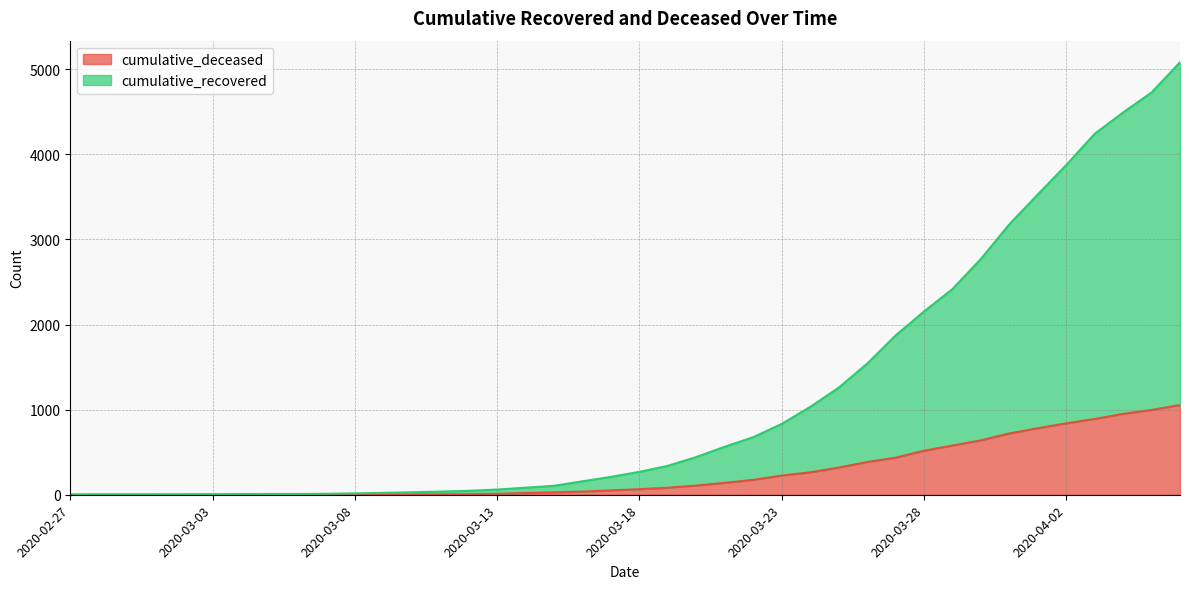

Reading left to right, list all the values displayed in this chart.

cumulative_recovered: 2020-02-27=3	2020-02-28=4	2020-02-29=4	2020-03-01=4	2020-03-02=5	2020-03-03=6	2020-03-04=8	2020-03-05=9	2020-03-06=9	2020-03-07=11	2020-03-08=16	2020-03-09=22	2020-03-10=29	2020-03-11=37	2020-03-12=46	2020-03-13=61	2020-03-14=83	2020-03-15=105	2020-03-16=158	2020-03-17=210	2020-03-18=269	2020-03-19=340	2020-03-20=443	2020-03-21=564	2020-03-22=676	2020-03-23=832	2020-03-24=1031	2020-03-25=1257	2020-03-26=1539	2020-03-27=1870	2020-03-28=2153	2020-03-29=2416	2020-03-30=2770	2020-03-31=3177	2020-04-01=3528	2020-04-02=3874	2020-04-03=4241	2020-04-04=4492	2020-04-05=4727	2020-04-06=5082
cumulative_deceased: 2020-02-27=0	2020-02-28=0	2020-02-29=0	2020-03-01=0	2020-03-02=0	2020-03-03=0	2020-03-04=0	2020-03-05=0	2020-03-06=0	2020-03-07=1	2020-03-08=2	2020-03-09=2	2020-03-10=2	2020-03-11=4	2020-03-12=6	2020-03-13=11	2020-03-14=20	2020-03-15=28	2020-03-16=37	2020-03-17=51	2020-03-18=65	2020-03-19=82	2020-03-20=108	2020-03-21=140	2020-03-22=175	2020-03-23=225	2020-03-24=263	2020-03-25=319	2020-03-26=384	2020-03-27=435	2020-03-28=517	2020-03-29=578	2020-03-30=639	2020-03-31=720	2020-04-01=781	2020-04-02=839	2020-04-03=890	2020-04-04=950	2020-04-05=996	2020-04-06=1054